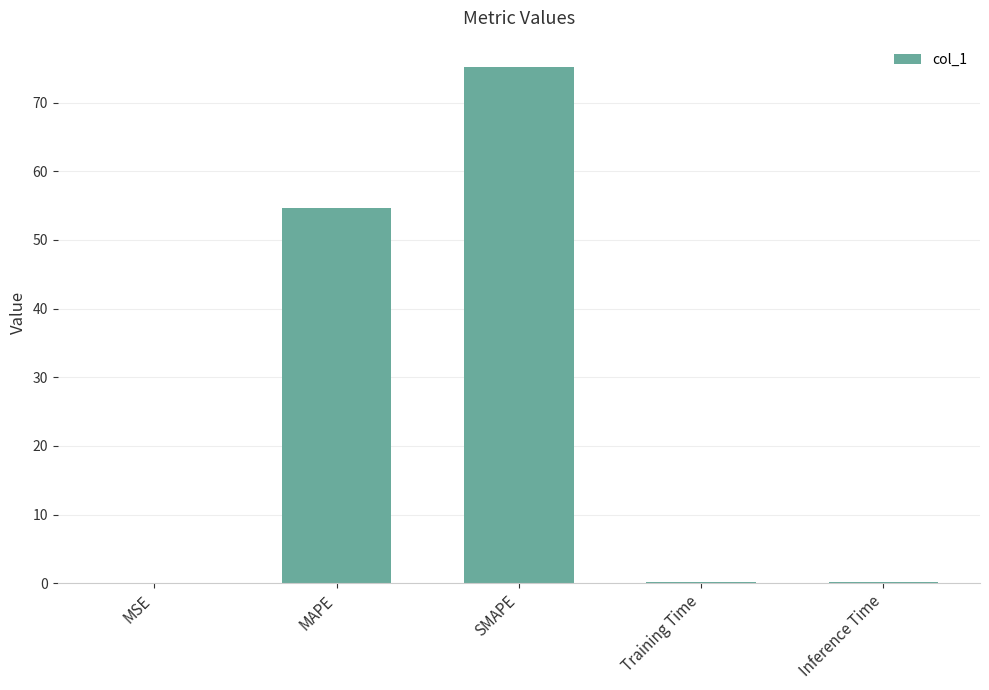

What is the sum of all values?

130.3